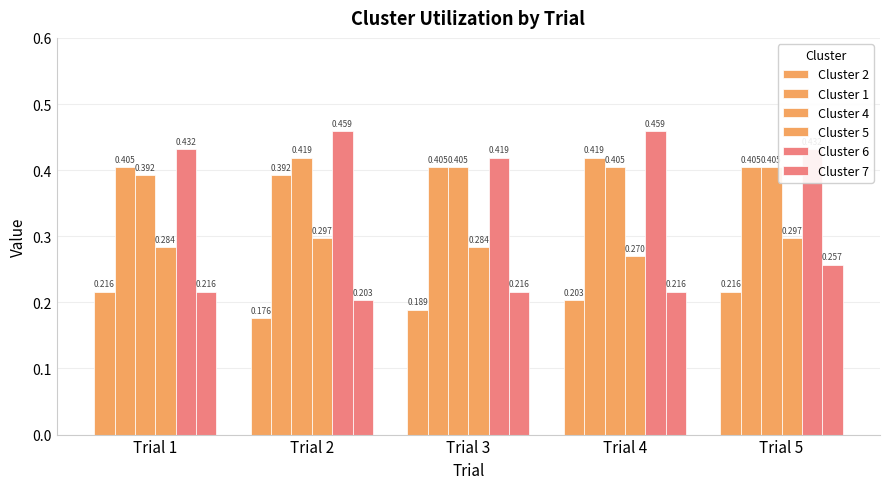

What is the spread (max minus min) of values at Trial 3?

0.2